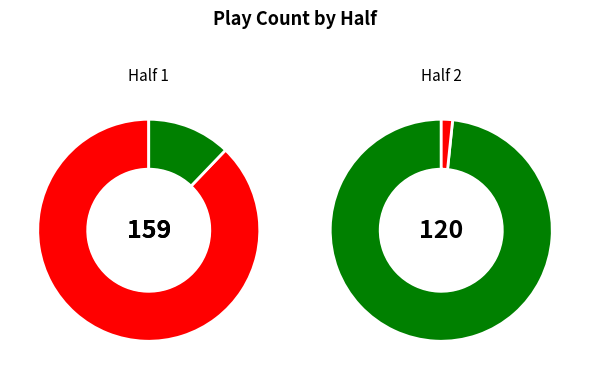

To the nearest percent, what is the average slice percentage?

50%